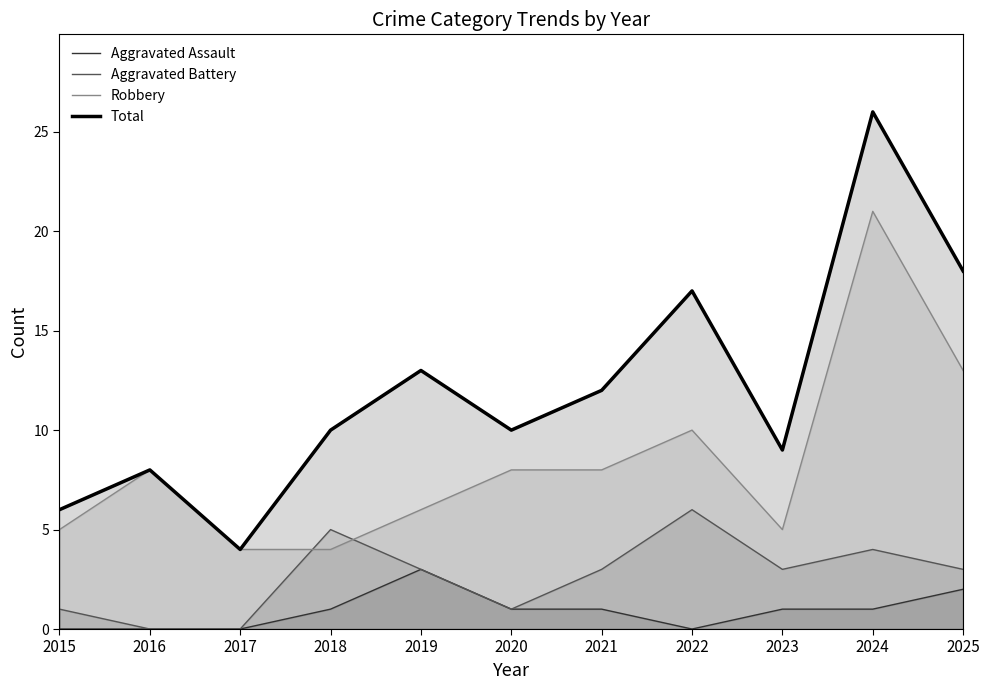

True or false: Aggravated Assault and Aggravated Battery cross at least once.

False